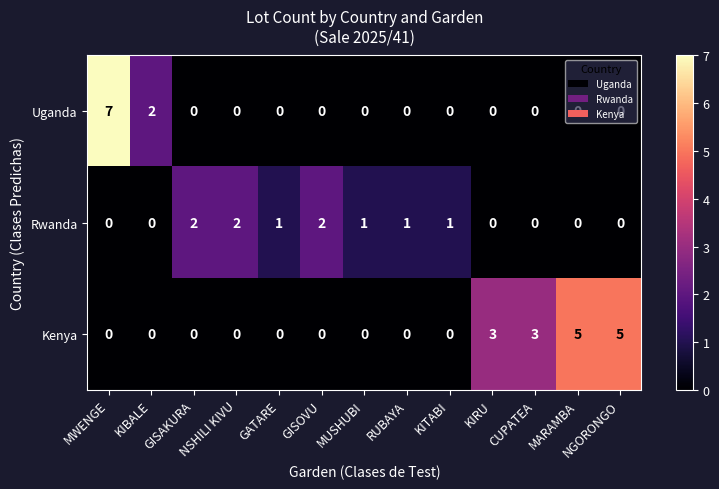

What is the total value across all series at GATARE?

1